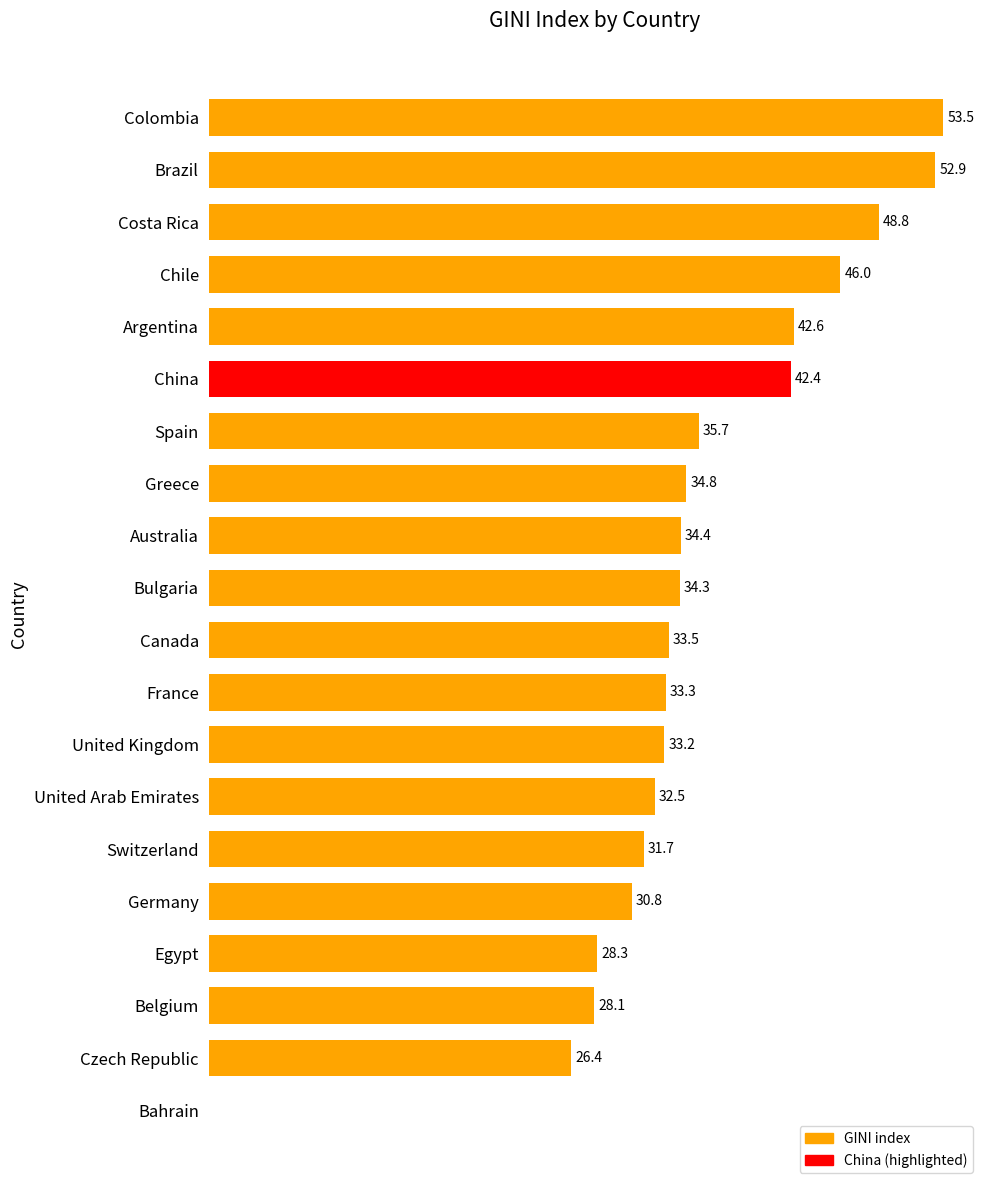

Between United Arab Emirates and China, which is larger?

China